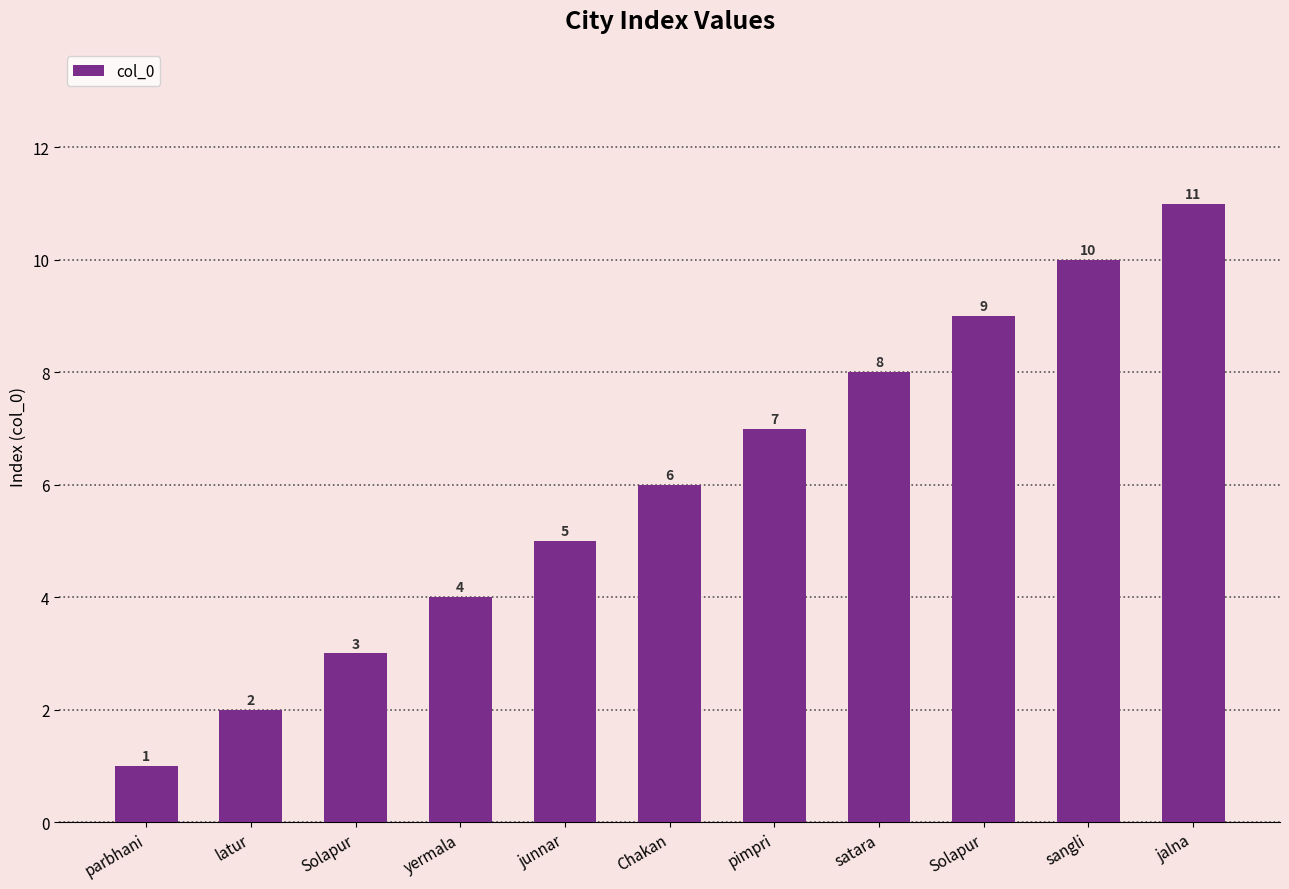

What is the change in value from parbhani to yermala?

+3